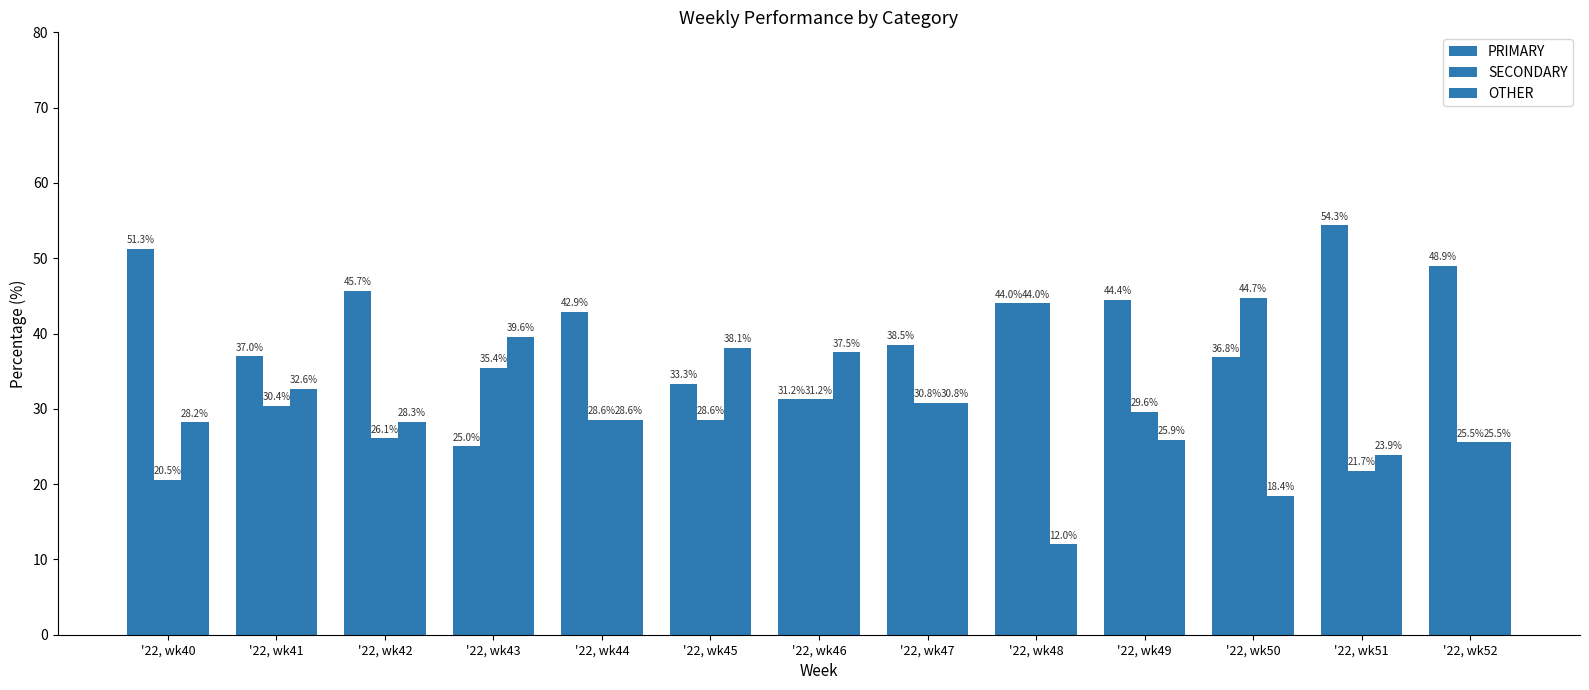

Which series has the largest total across all categories?

PRIMARY